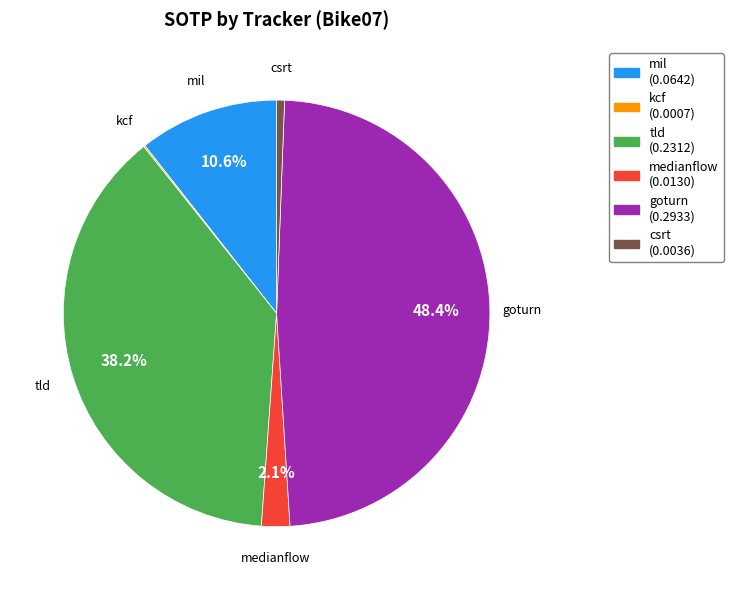

To the nearest percent, what portion does csrt represent?

1%